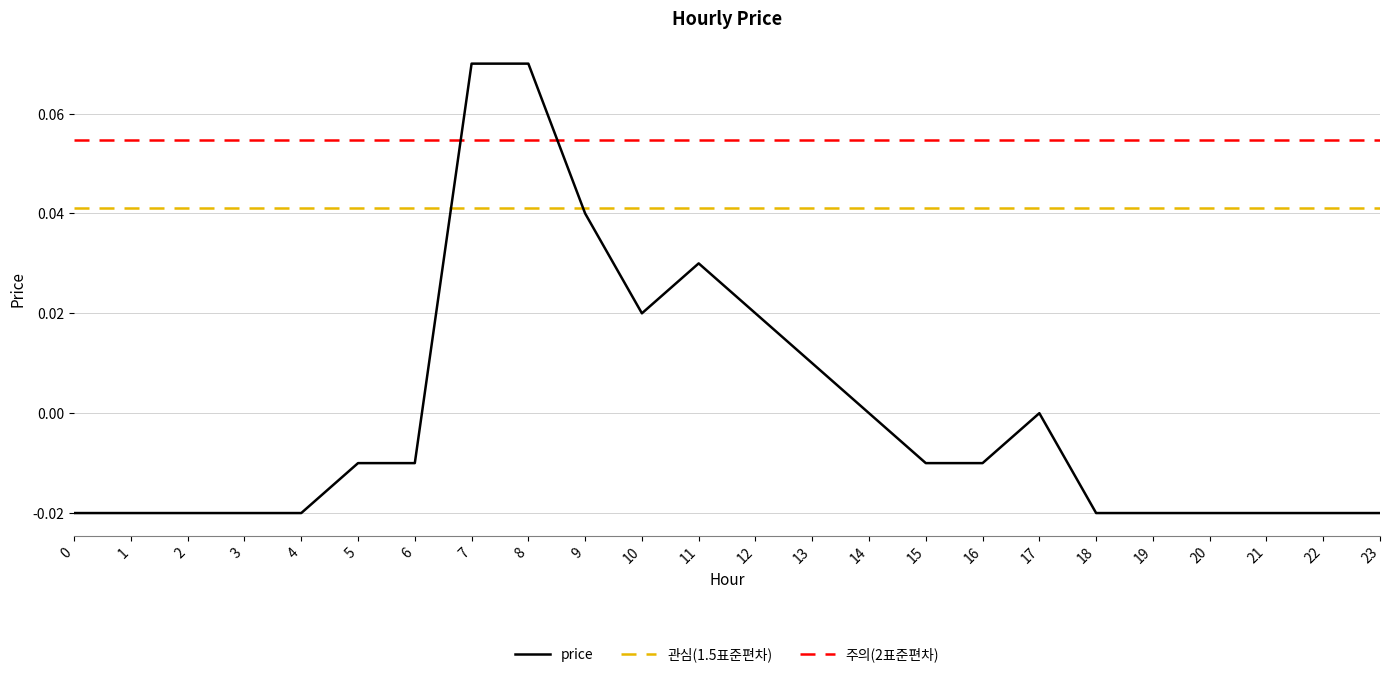

The value of price at 11 is 0.0. True or false?

True